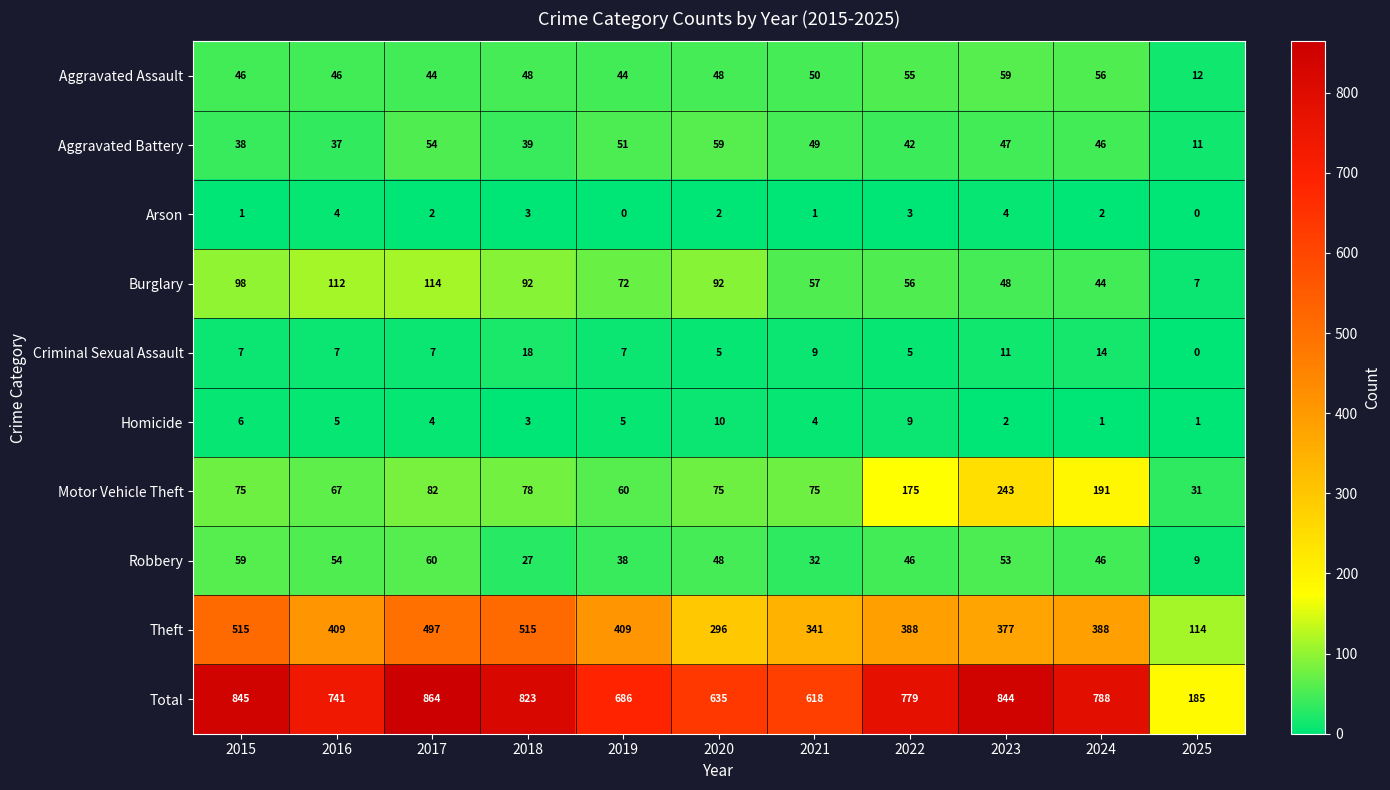

What is the difference between the second highest and minimum values in the Aggravated Assault series?

44